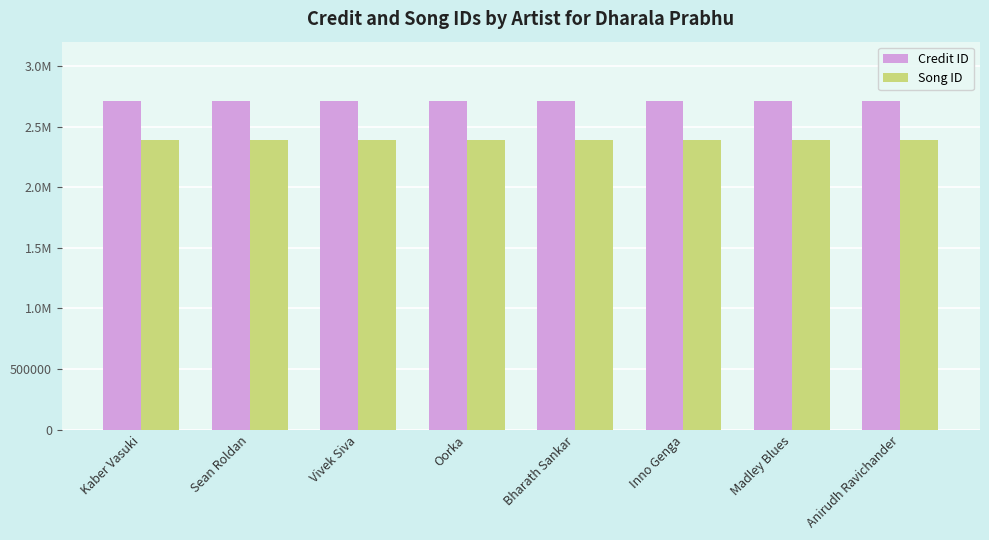

What are all the series names shown in the legend?

Credit ID, Song ID